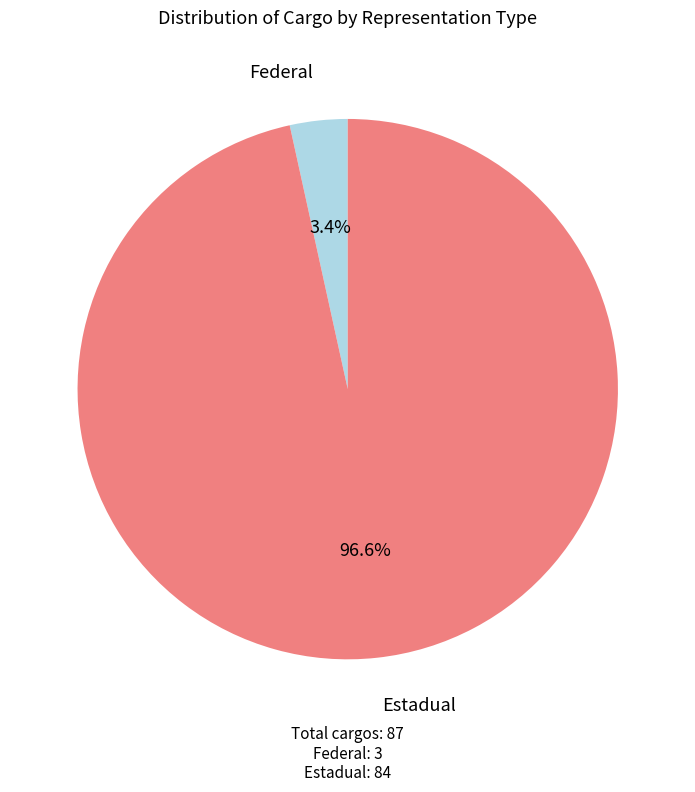

To the nearest percent, what is the combined percentage of Federal and Estadual?

100%